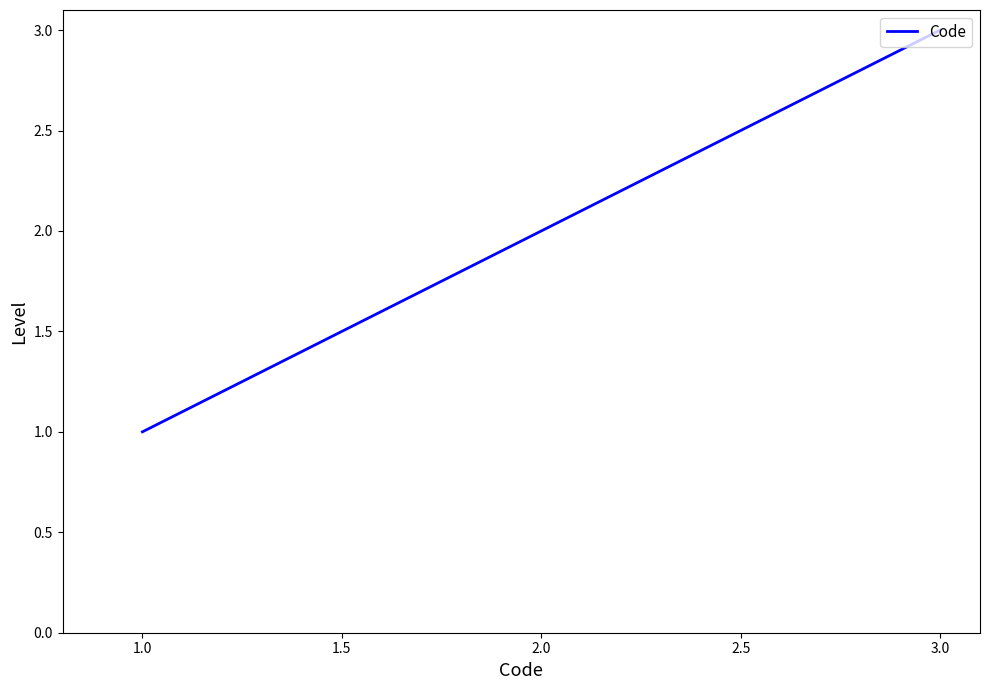

True or false: the data shows 0 at 1.0.

False